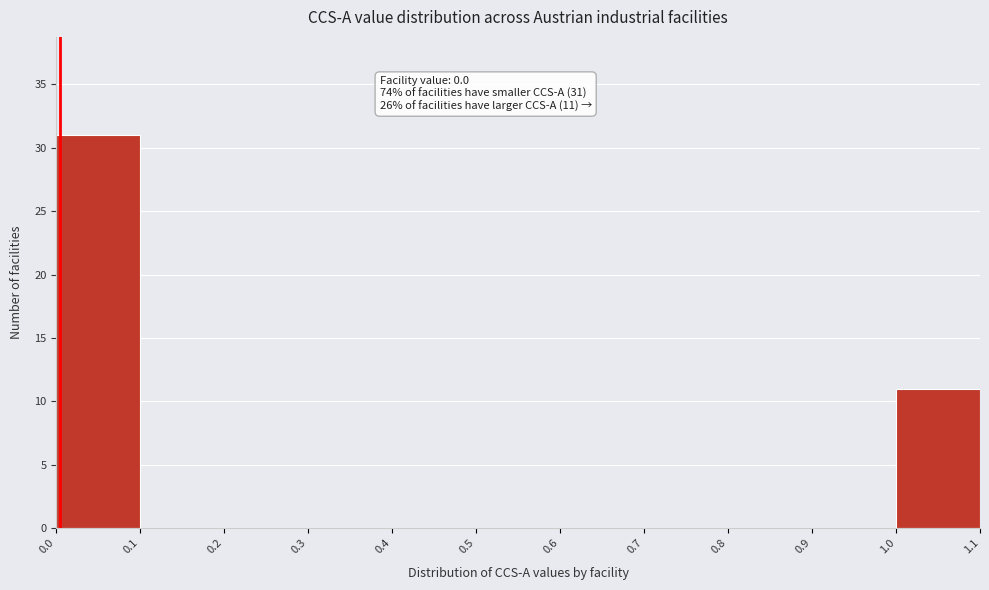

Over which range of the x-axis is the bar tallest?

0.0 to 0.1